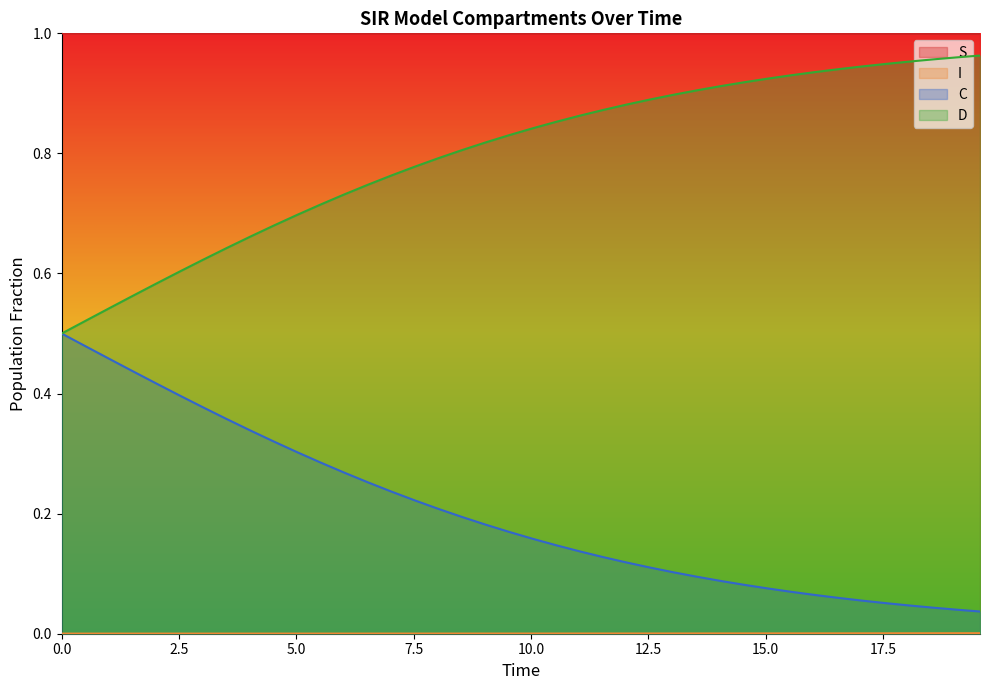

What is the value of the S point at the 9th from the left?

1.0